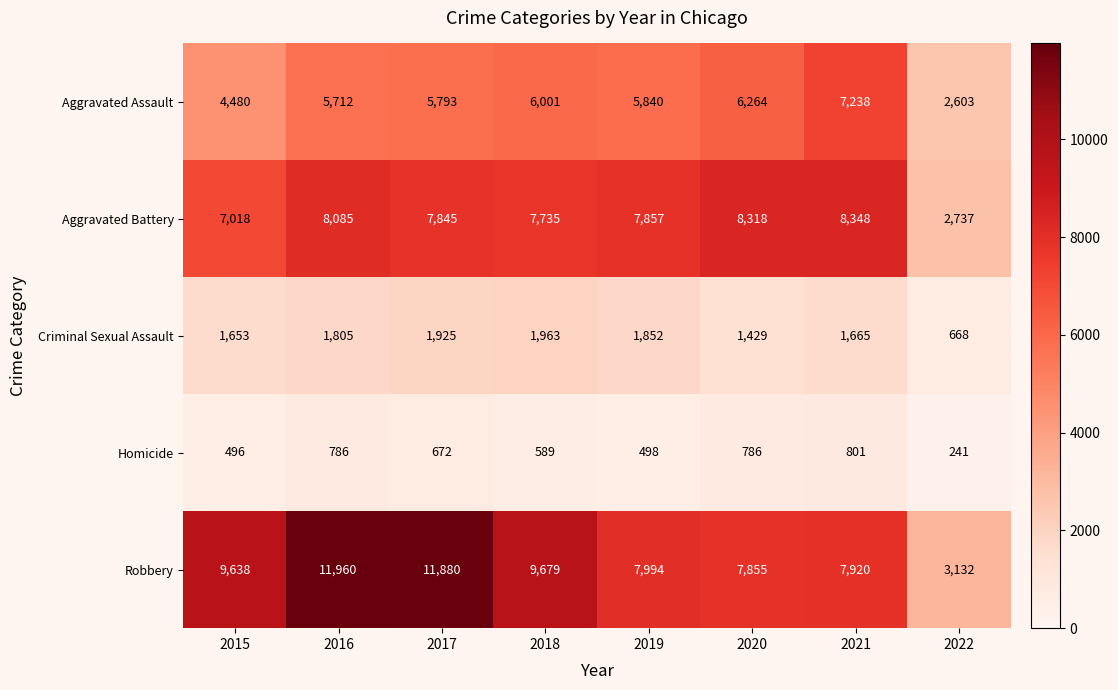

What is the spread (max minus min) of values at 2019?

7496